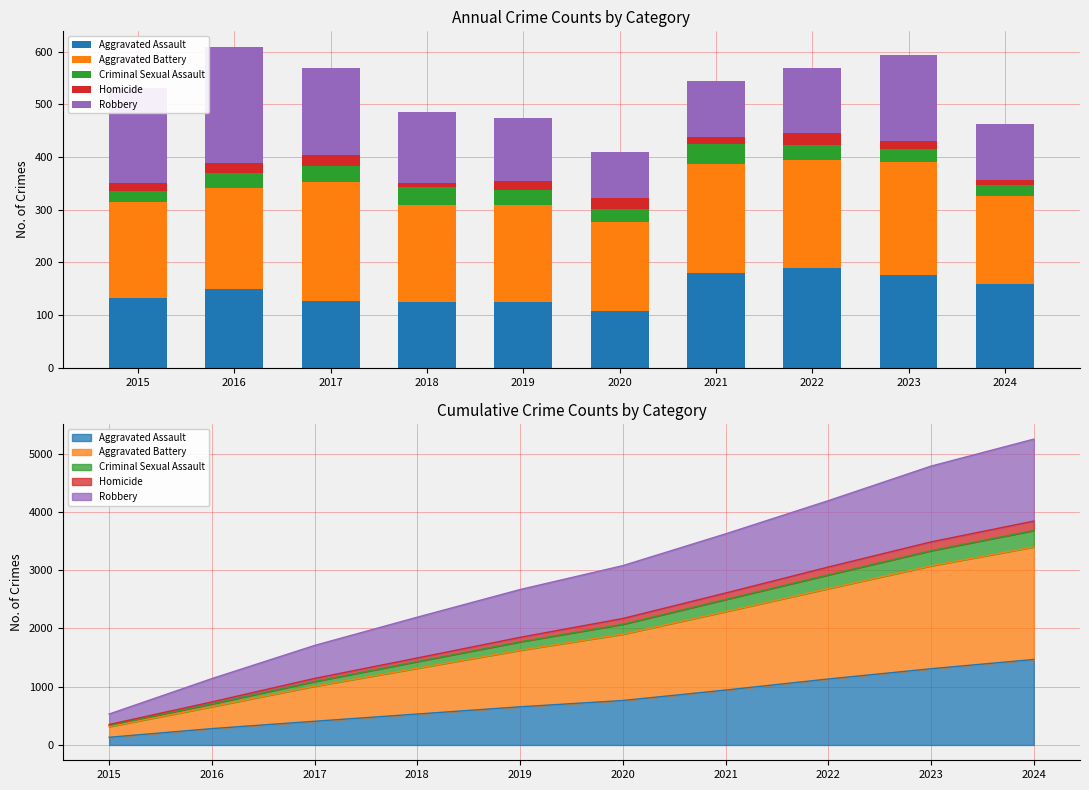

Where does the Aggravated Battery series first go above 193?

2017